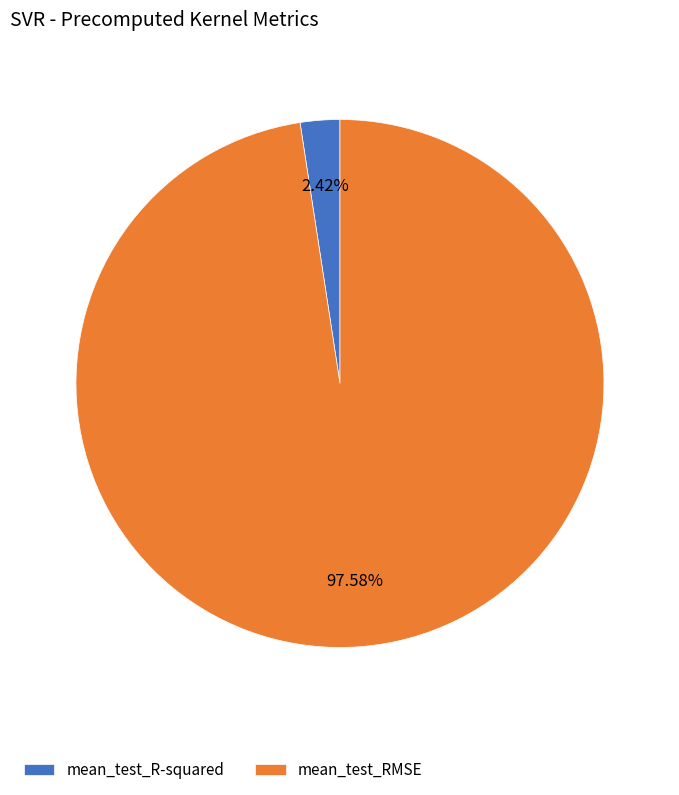

Is mean_test_R-squared the majority of the pie?

No